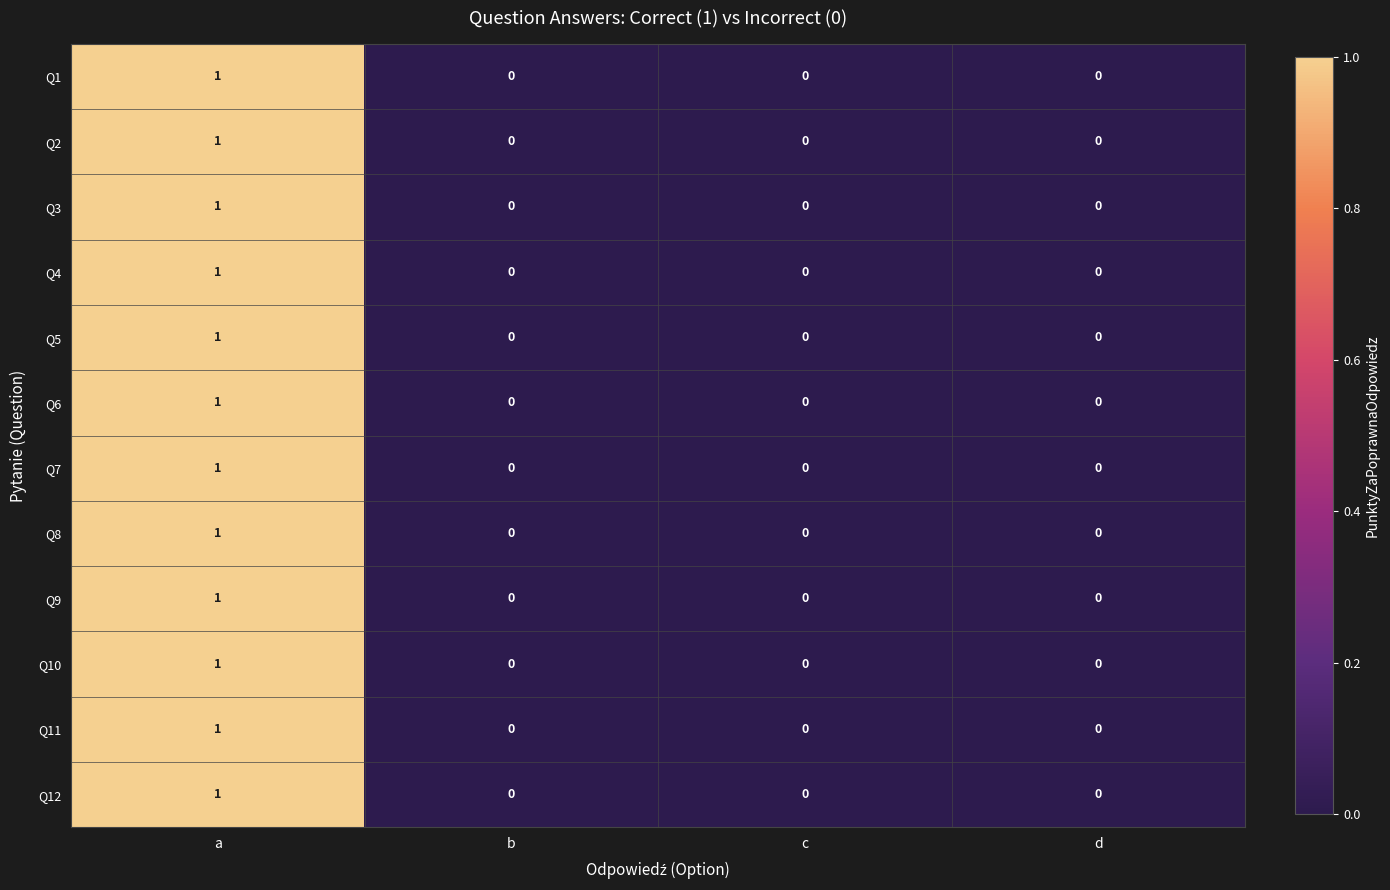

What is the maximum value shown in the chart?

1